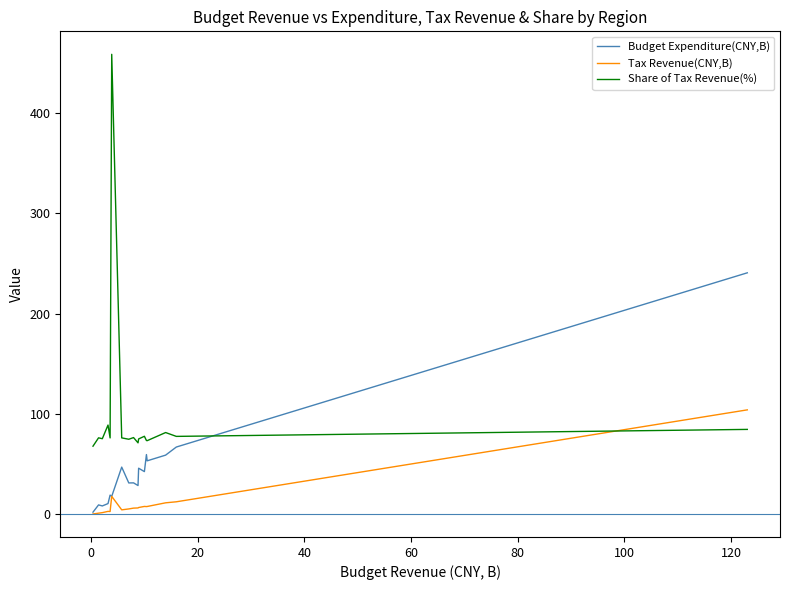

What are all the series names shown in the legend?

Budget Expenditure(CNY,B), Tax Revenue(CNY,B), Share of Tax Revenue(%)